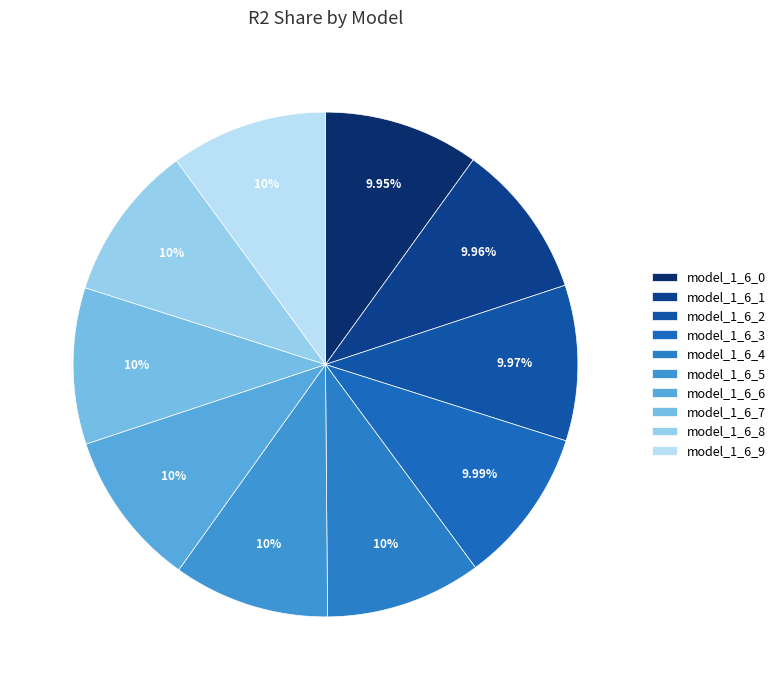

Between model_1_6_0 and model_1_6_6, which is larger?

model_1_6_6